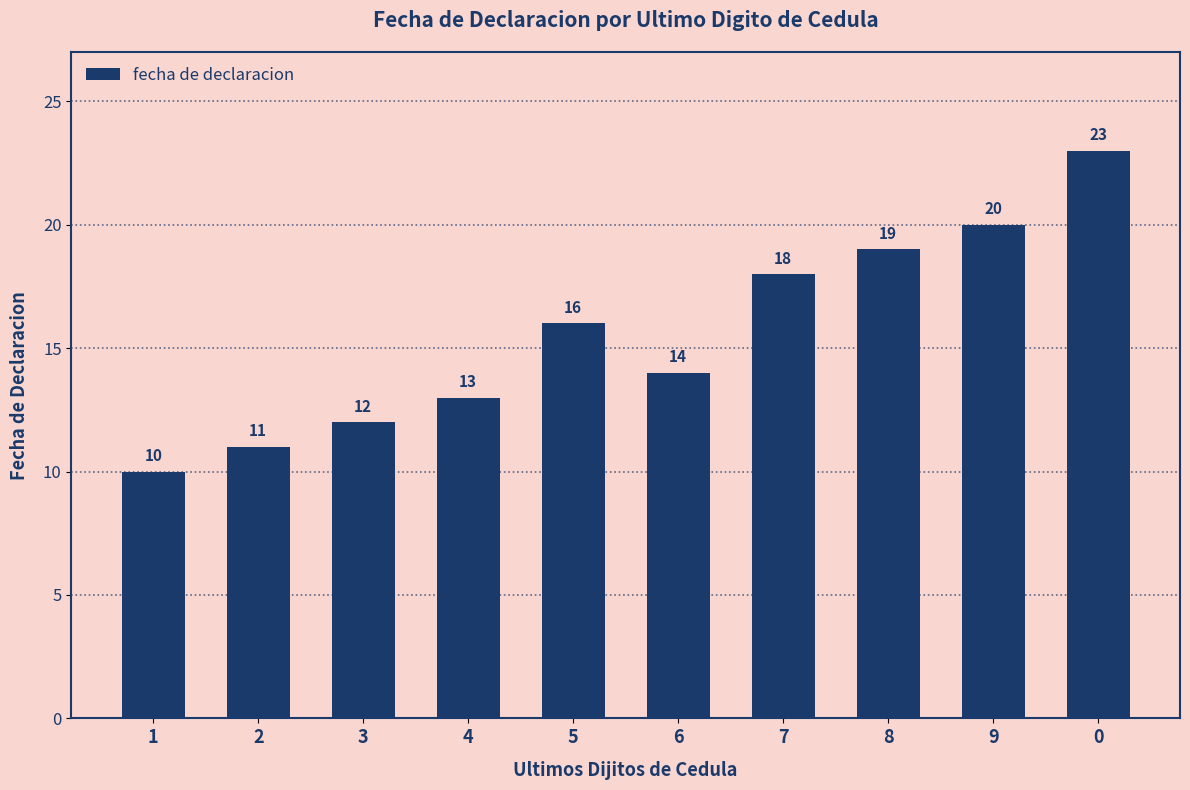

Which label corresponds to the smallest value in the chart?

1